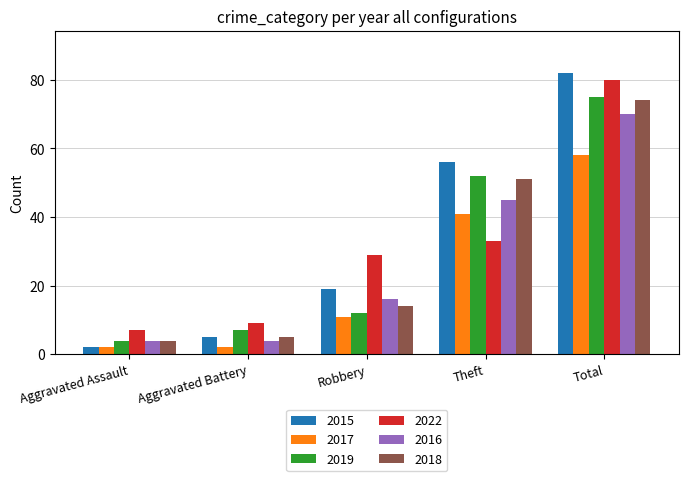

Which series has the largest total across all categories?

2015